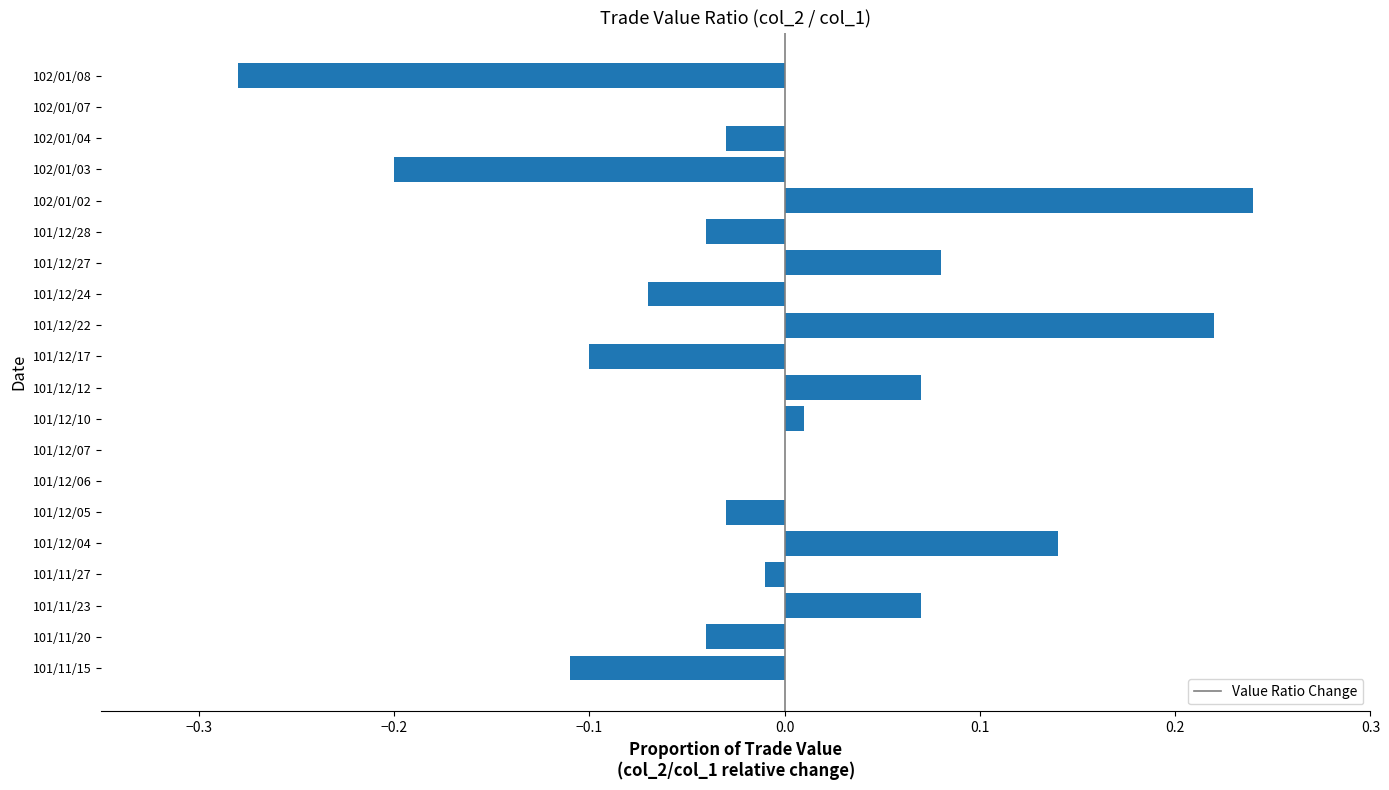

The chart shows a value of -0.0 at 101/12/28. True or false?

True